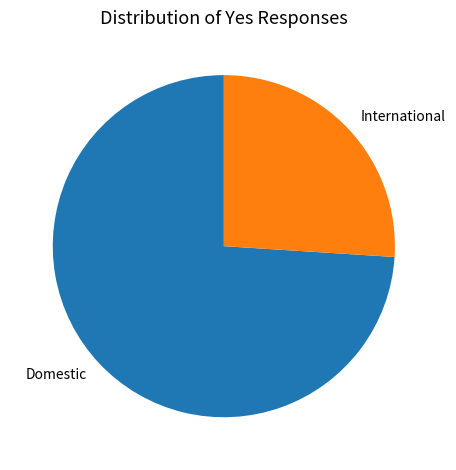

Between Domestic and International, which is larger?

Domestic